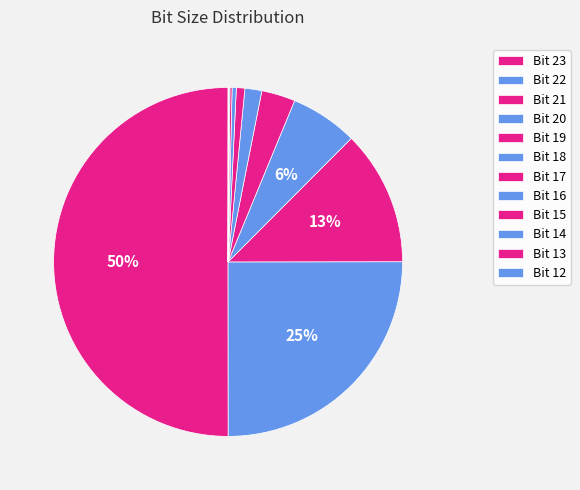

What is the change in value from Bit 19 to Bit 16?

-917504